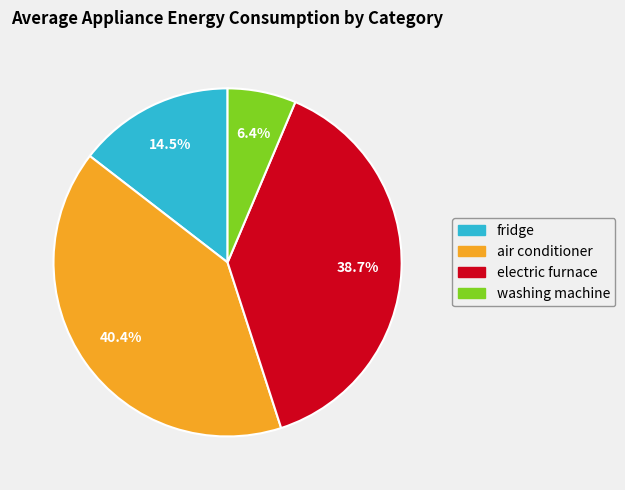

To the nearest percent, what is the difference between the largest and smallest slice percentages?

34%